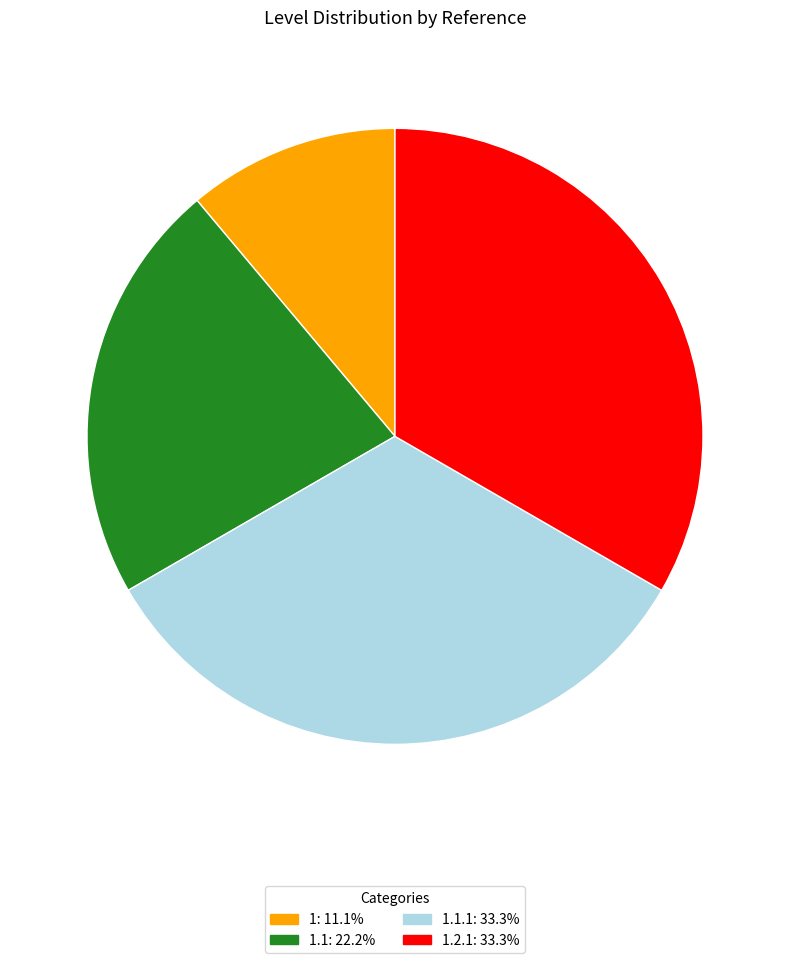

Is there any slice that represents more than half of the pie?

No